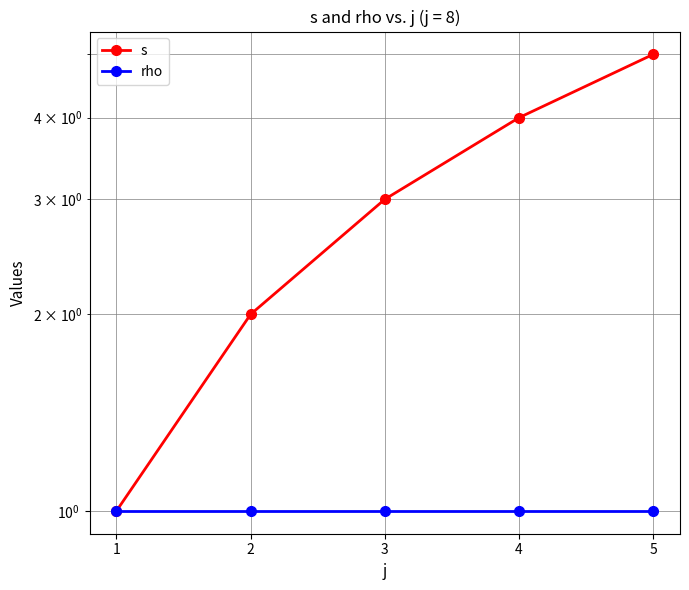

What are all the series names shown in the legend?

s, rho